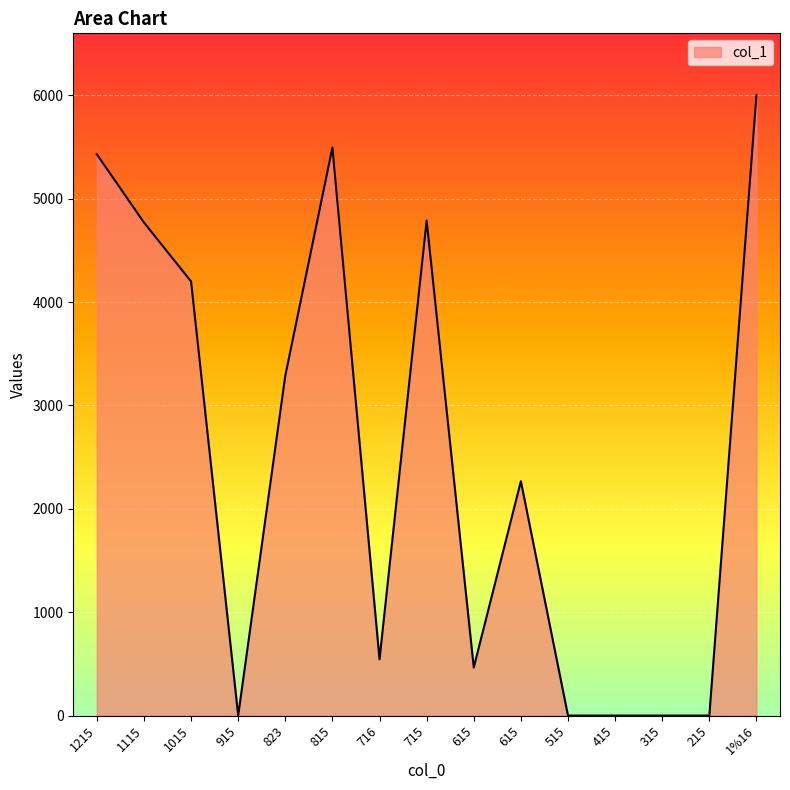

Does the chart have visible grid lines?

Yes